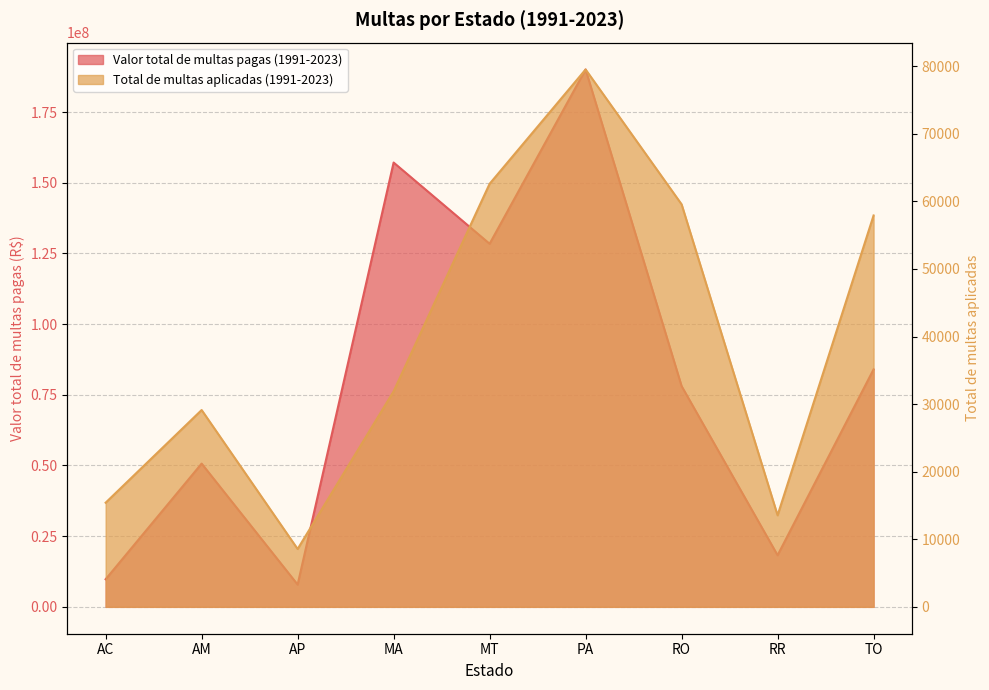

List the labels in order of Total de multas aplicadas (1991-2023) value, largest first.

PA, MT, RO, TO, MA, AM, AC, RR, AP